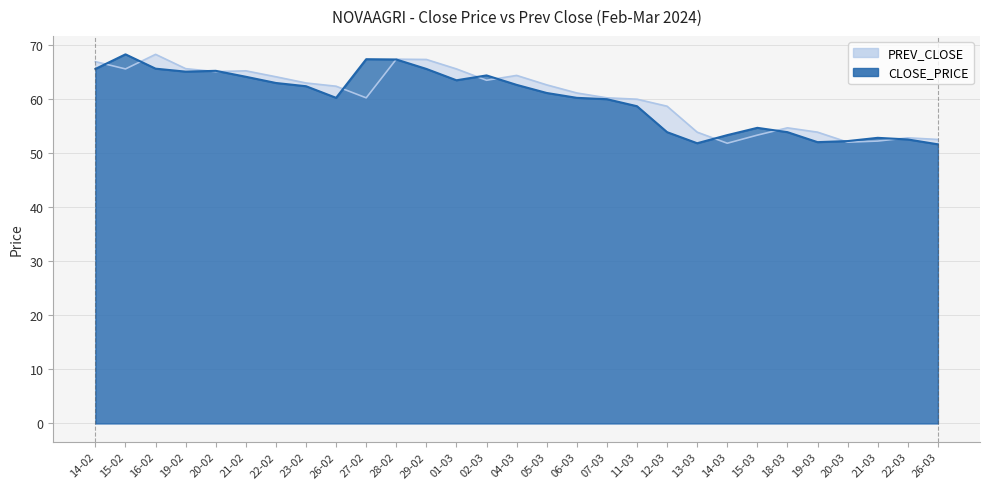

What is the value of the CLOSE_PRICE point at the 23rd from the left?

54.7